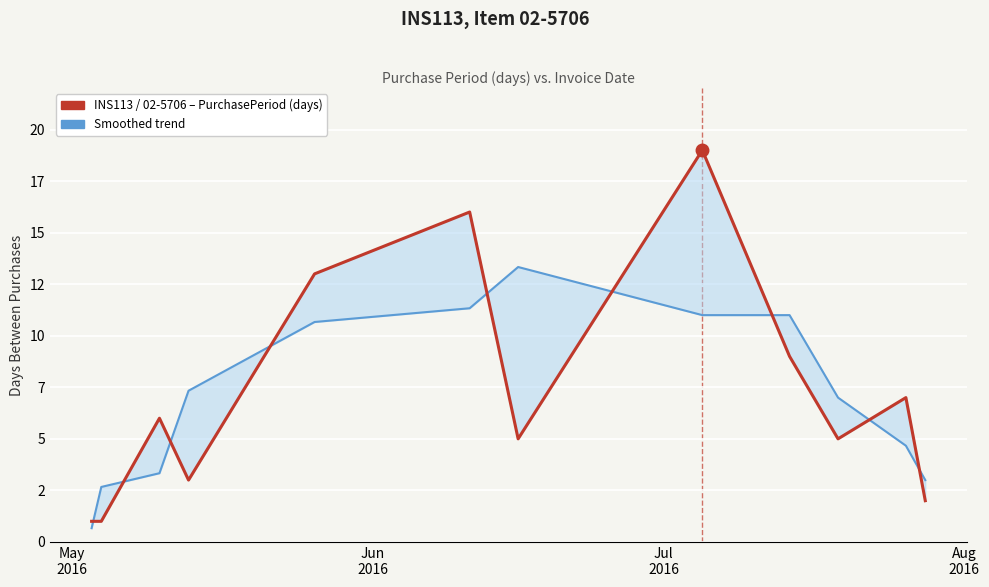

What are all the series names shown in the legend?

Smoothed trend, PurchasePeriod